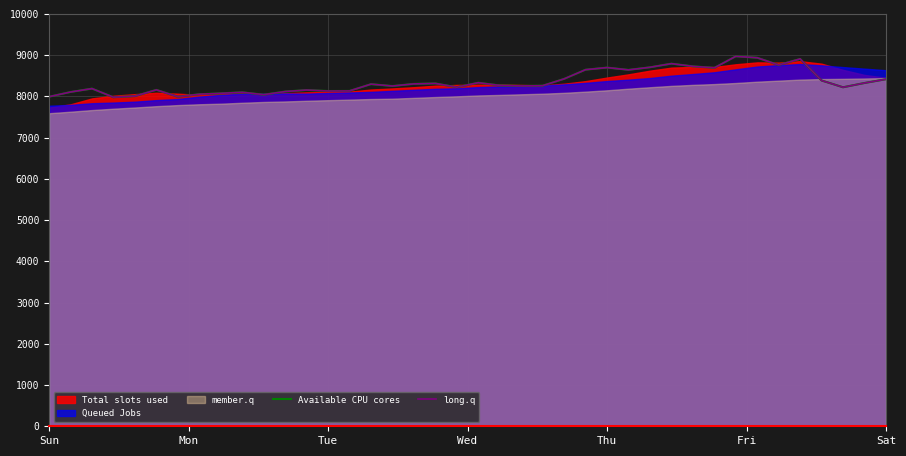

How many data points does each series have?

40